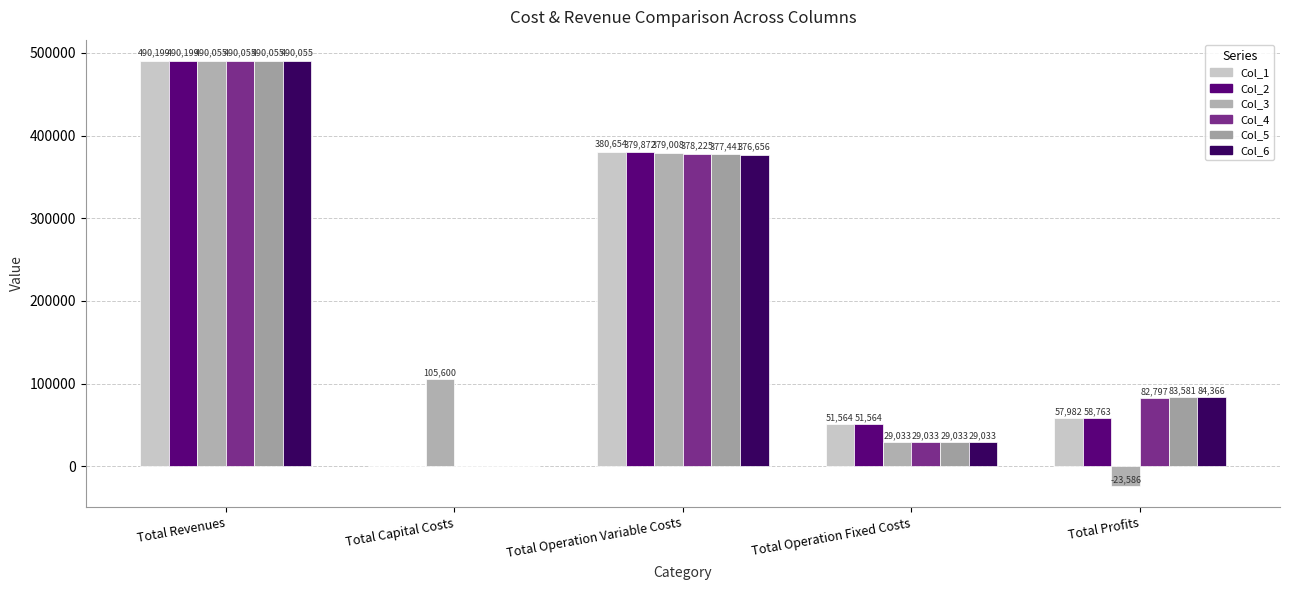

Reading left to right, what are all the values shown in this chart?

Col_1: 490199.5	0.0	380653.5	51563.6	57982.3
Col_2: 490199.5	0.0	379872.4	51563.6	58763.5
Col_3: 490055.3	105600.0	379007.7	29033.1	-23585.6
Col_4: 490055.3	0.0	378224.8	29033.1	82797.3
Col_5: 490055.3	0.0	377440.8	29033.1	83581.4
Col_6: 490055.3	0.0	376655.7	29033.1	84366.5